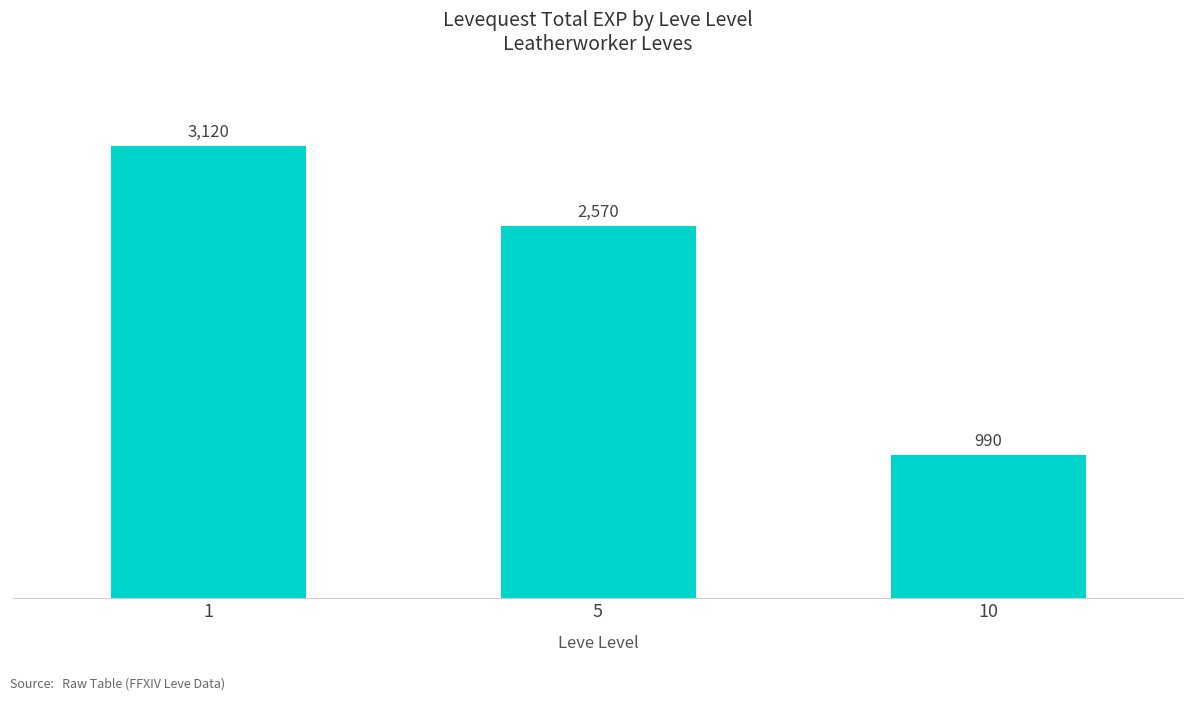

What is the sum of the values at 5 and 1?

5690